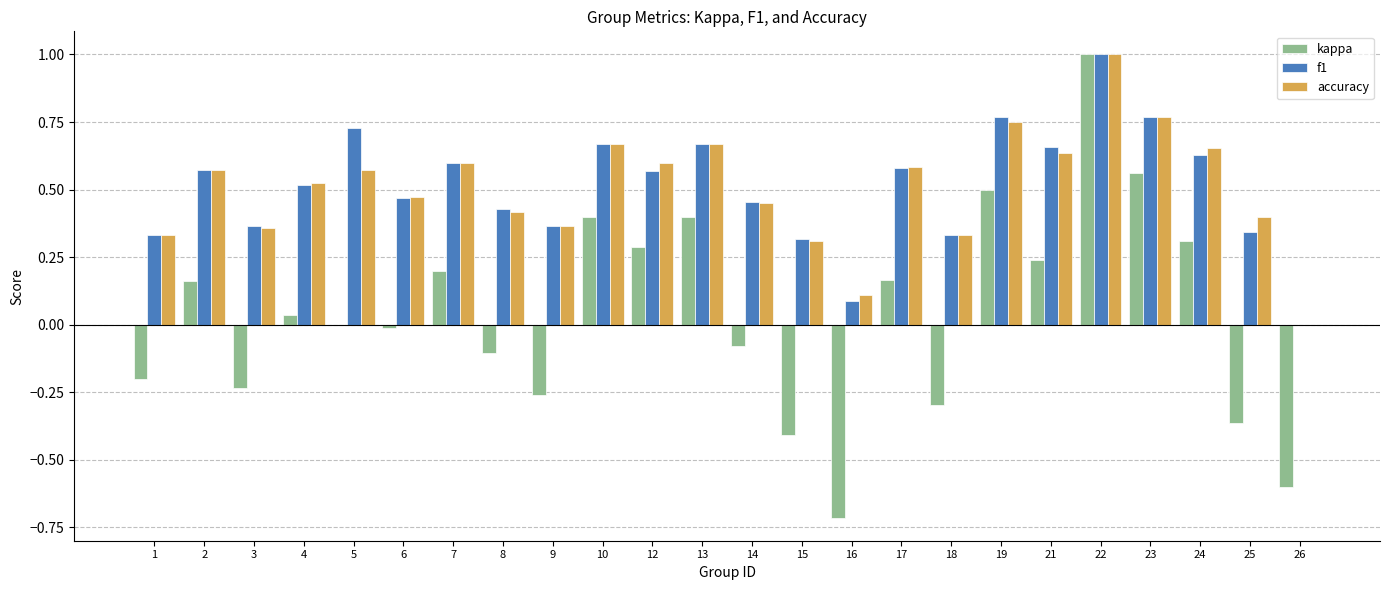

What is the sum of all accuracy values?

12.1